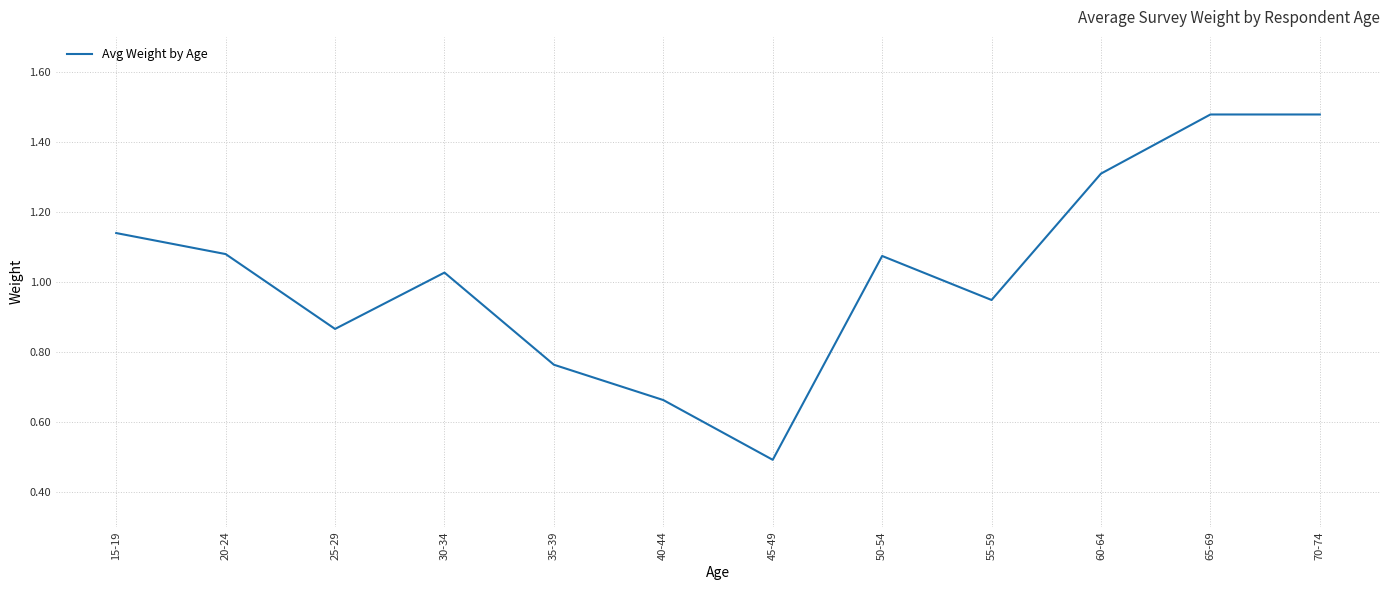

Which has a higher value, 40-44 or 35-39?

35-39